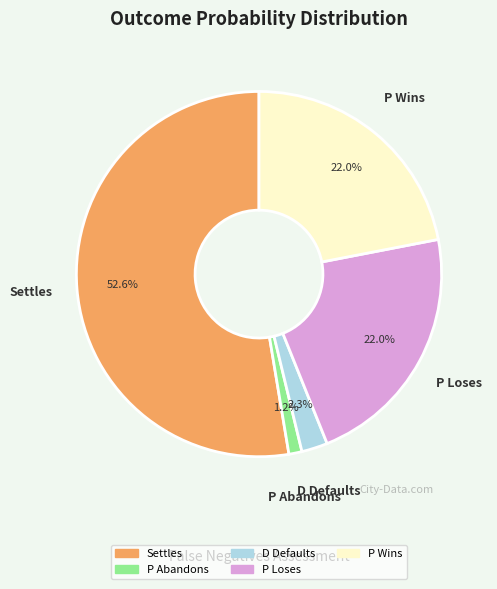

To the nearest percent, what is the combined percentage of Settles and P Loses?

75%